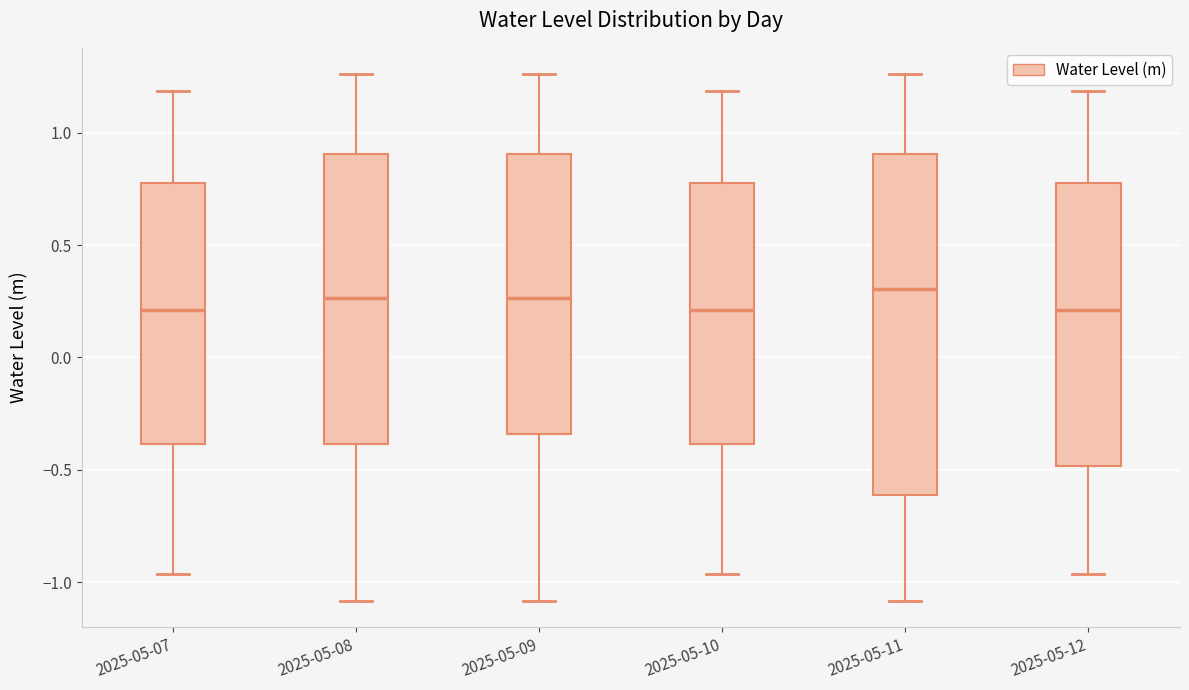

Reading left to right, read every box against the y-axis: the position of its median line, the range the box covers, and the ends of its whiskers. The values are not printed on the chart, so give them approximately, as read against the axis.

2025-05-07: median 0.20, box -0.40 to 0.80, whiskers -0.95 to 1.20
2025-05-08: median 0.25, box -0.40 to 0.90, whiskers -1.10 to 1.25
2025-05-09: median 0.25, box -0.35 to 0.90, whiskers -1.10 to 1.25
2025-05-10: median 0.20, box -0.40 to 0.80, whiskers -0.95 to 1.20
2025-05-11: median 0.30, box -0.60 to 0.90, whiskers -1.10 to 1.25
2025-05-12: median 0.20, box -0.50 to 0.80, whiskers -0.95 to 1.20